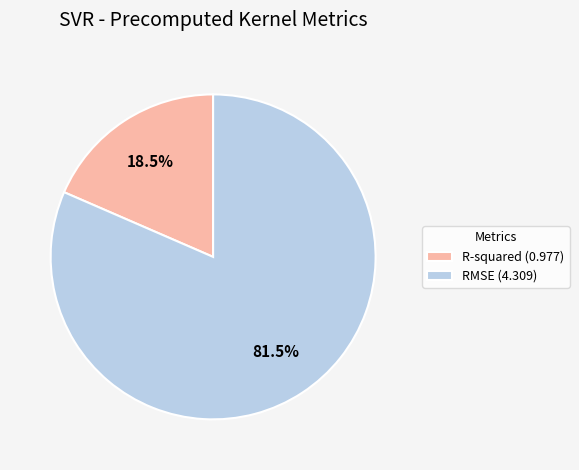

Combined, do R-squared (0.977) and RMSE (4.309) account for over 50%?

Yes